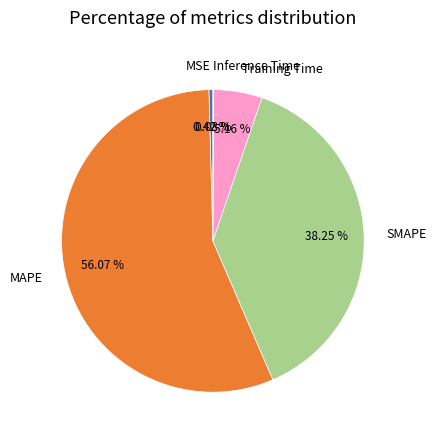

Which slice is the largest?

MAPE